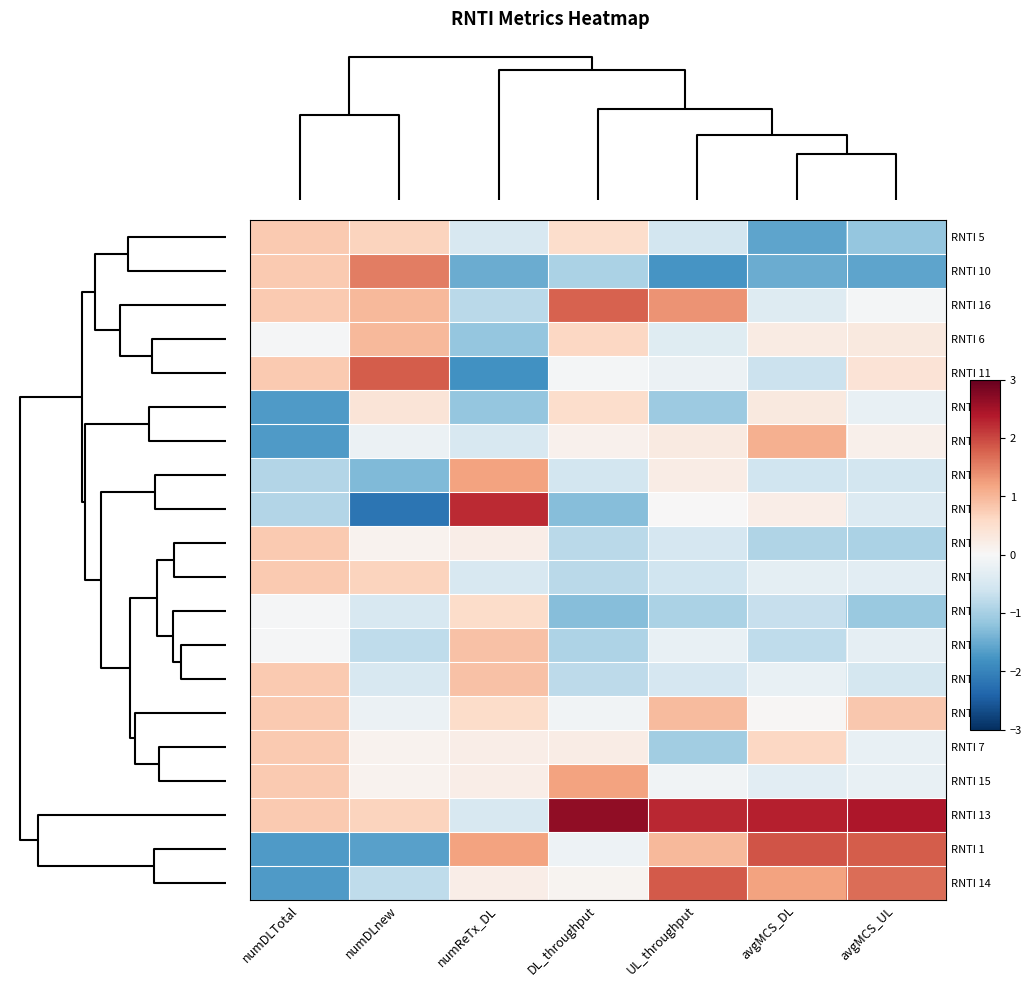

Which series has the largest total across all categories?

RNTI 13